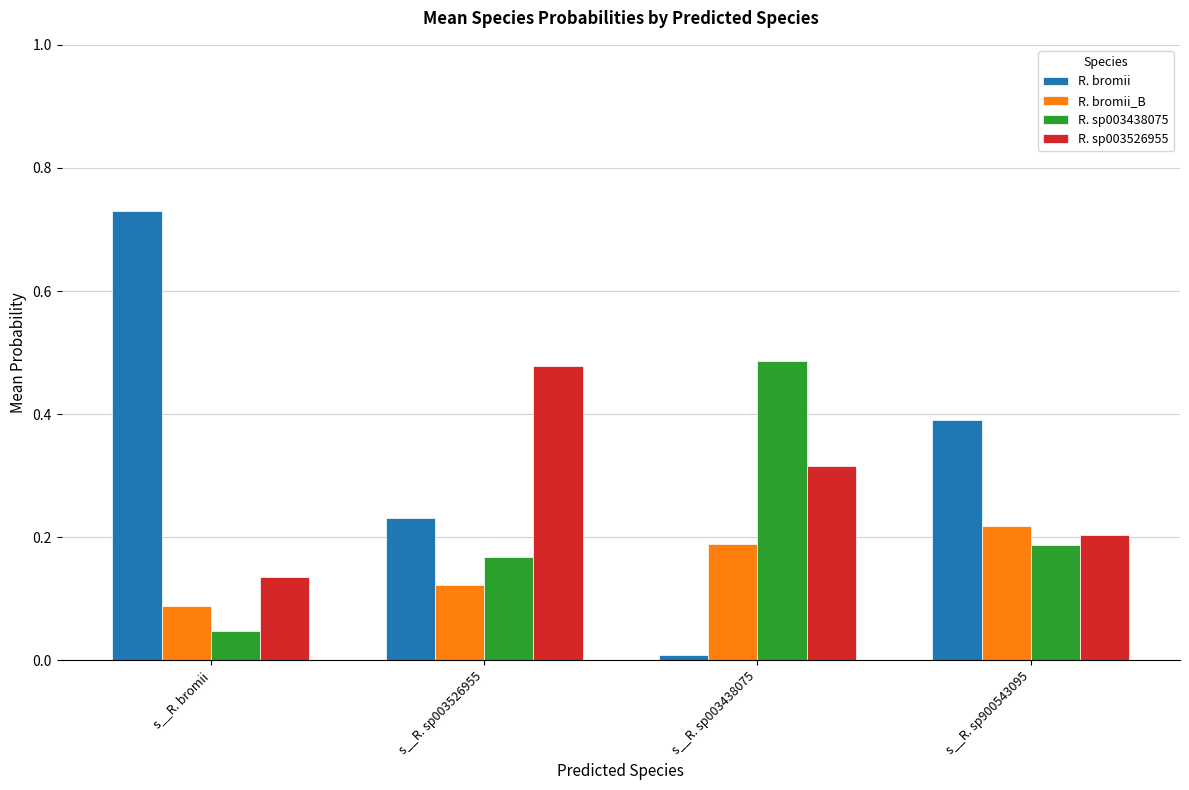

What is the label of the 4th bar from the left?

s__R. sp900543095